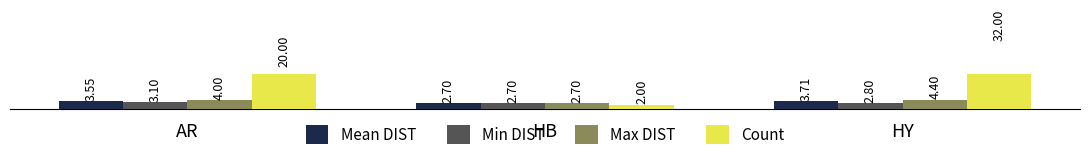

Is the value of Count at AR greater than the value of Max DIST at HB?

Yes